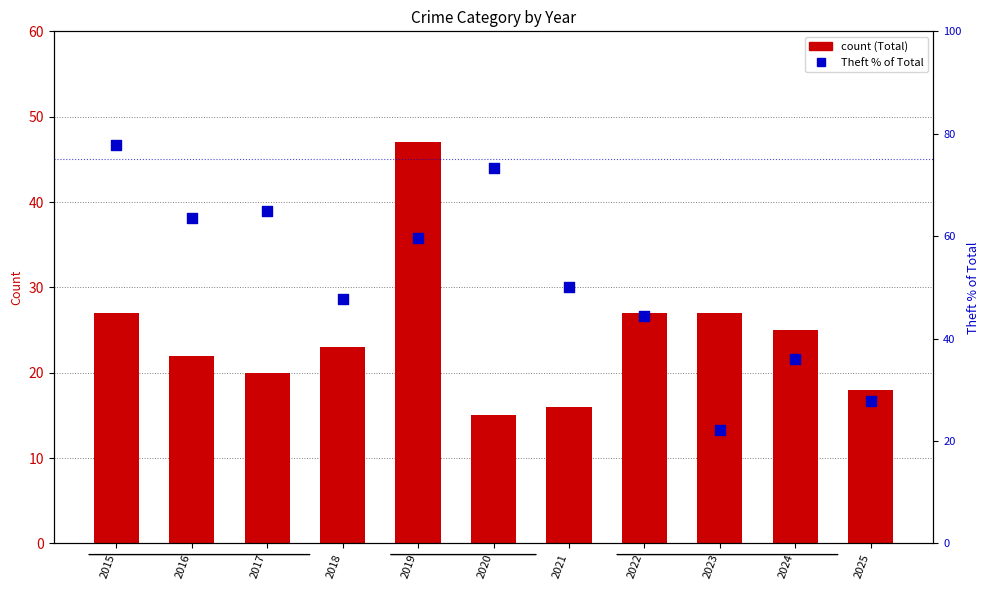

Is the value of Total at 2020 greater than the value of Theft % of Total at 2023?

No